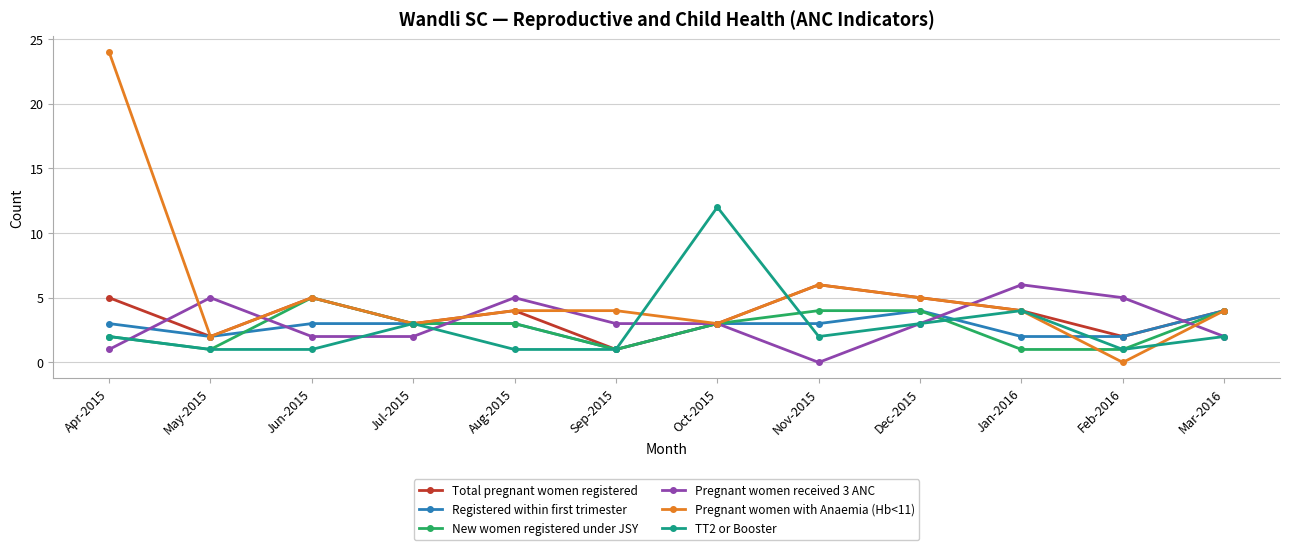

What is the spread (max minus min) of values at Oct-2015?

9